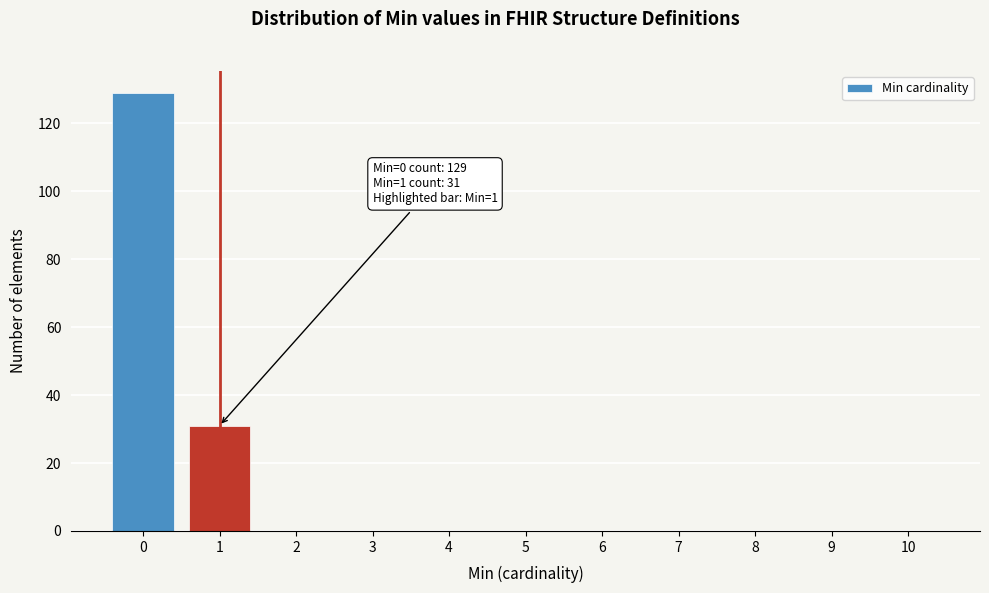

Reading left to right, extract all data points from this chart.

0=129	1=31	2=0	3=0	4=0	5=0	6=0	7=0	8=0	9=0	10=0